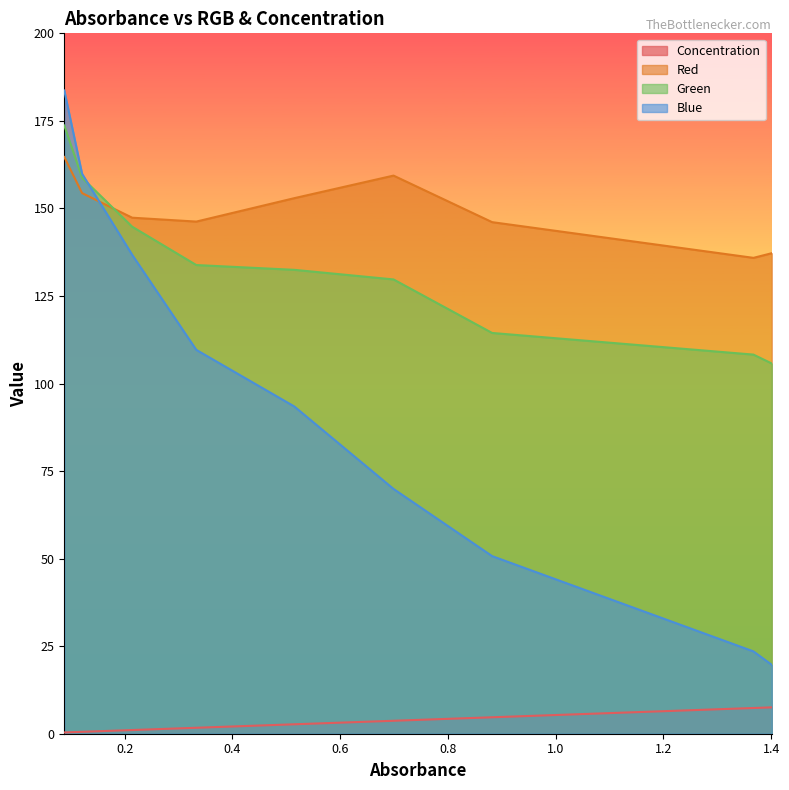

Between 0.333 and 0.699, which series saw the biggest shift?

Blue